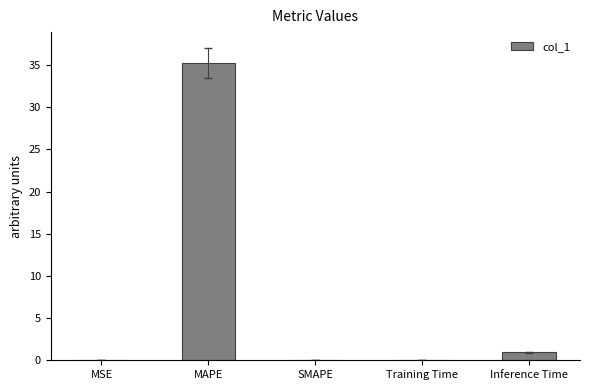

How many series are shown in this chart?

1